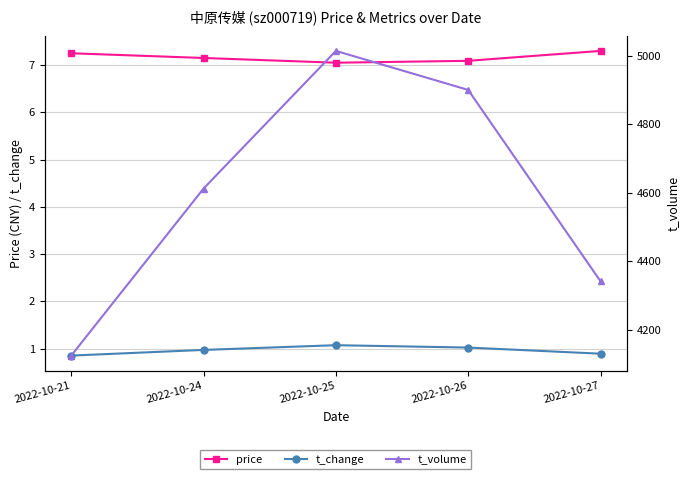

Count the number of data series in this chart.

3